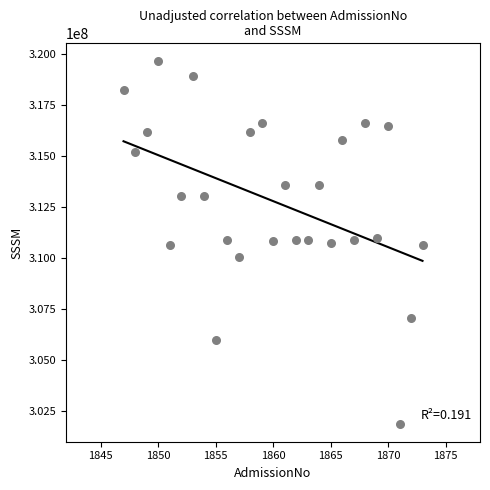

What is the range of Y values (max minus min)?

17745316